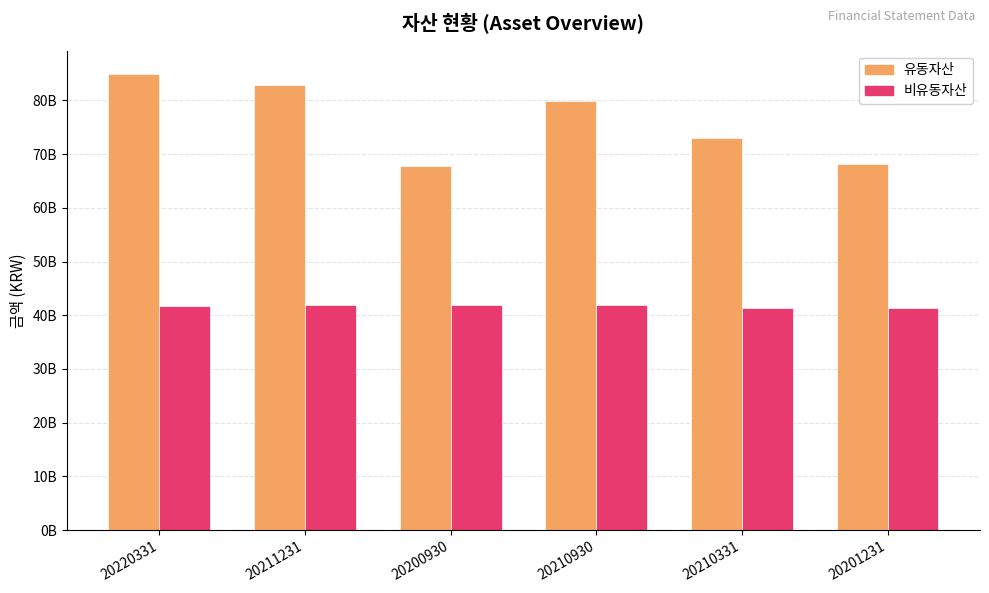

At which label does 유동자산 reach its minimum?

20200930